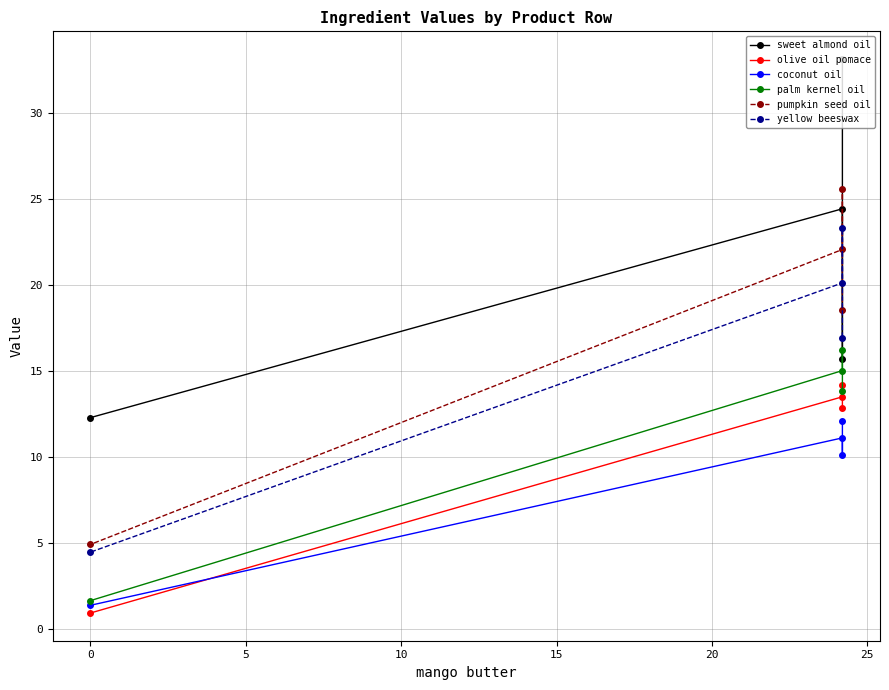

Rank the series by their maximum value, from highest to lowest.

sweet almond oil, pumpkin seed oil, yellow beeswax, palm kernel oil, olive oil pomace, coconut oil